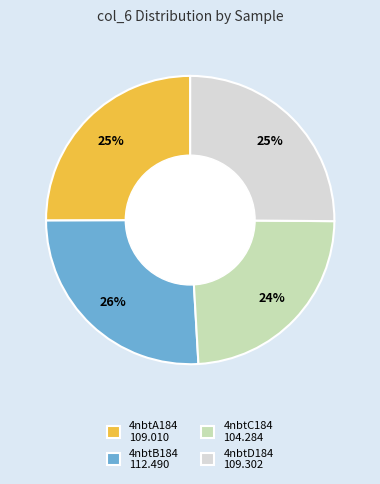

To the nearest percent, what is the difference between the largest and smallest slice percentages?

2%